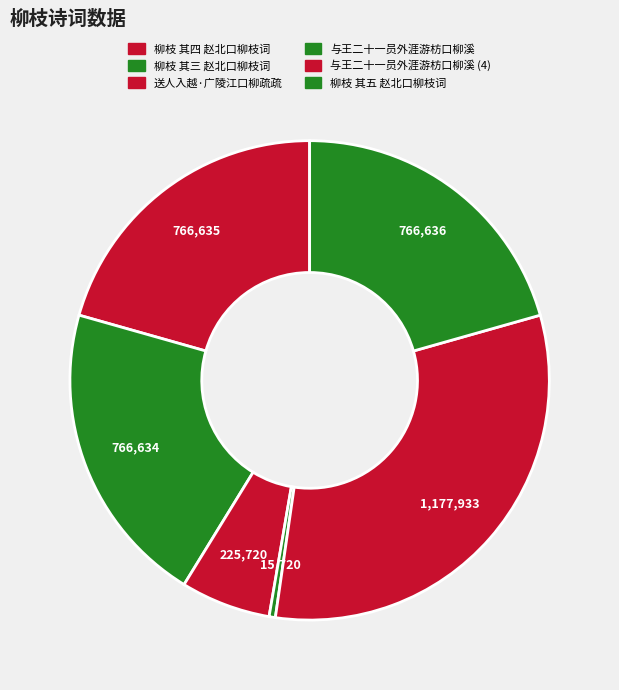

Count the number of slices in the pie.

6